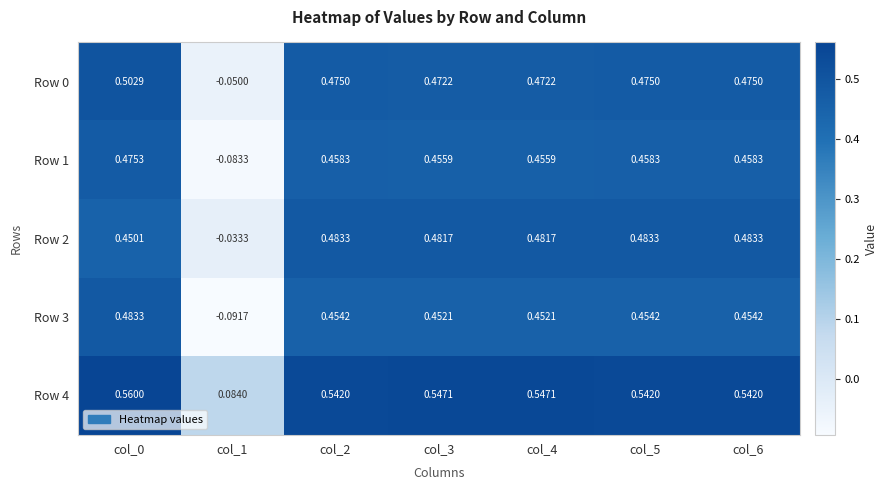

Is the value of Row 1 at col_1 greater than the value of Row 4 at col_3?

No